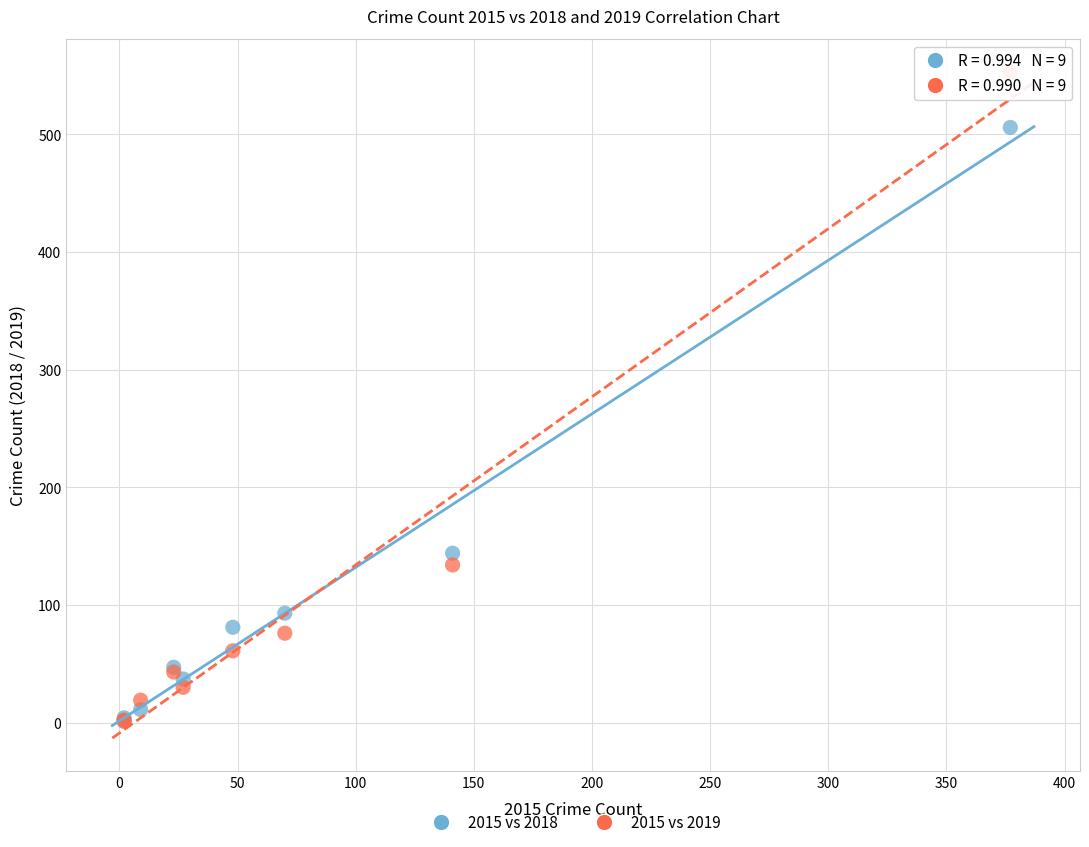

What are all the series names shown in the legend?

2015 vs 2018, 2015 vs 2019